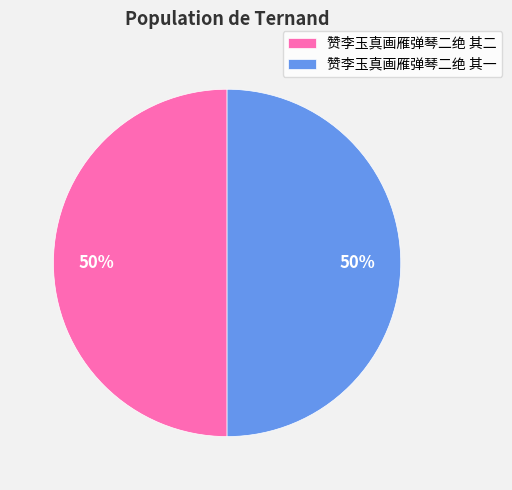

Is the sum of 赞李玉真画雁弹琴二绝 其一 and 赞李玉真画雁弹琴二绝 其二 greater than half?

Yes